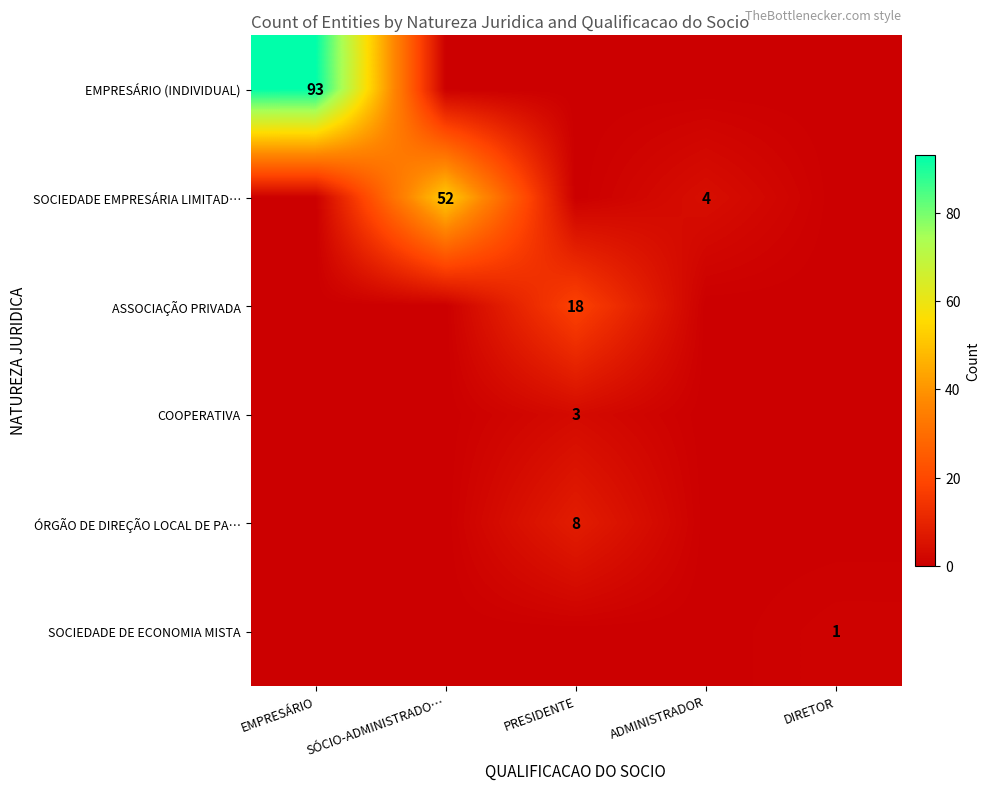

The ASSOCIAÇÃO PRIVADA series shows 18 at PRESIDENTE. True or false?

True